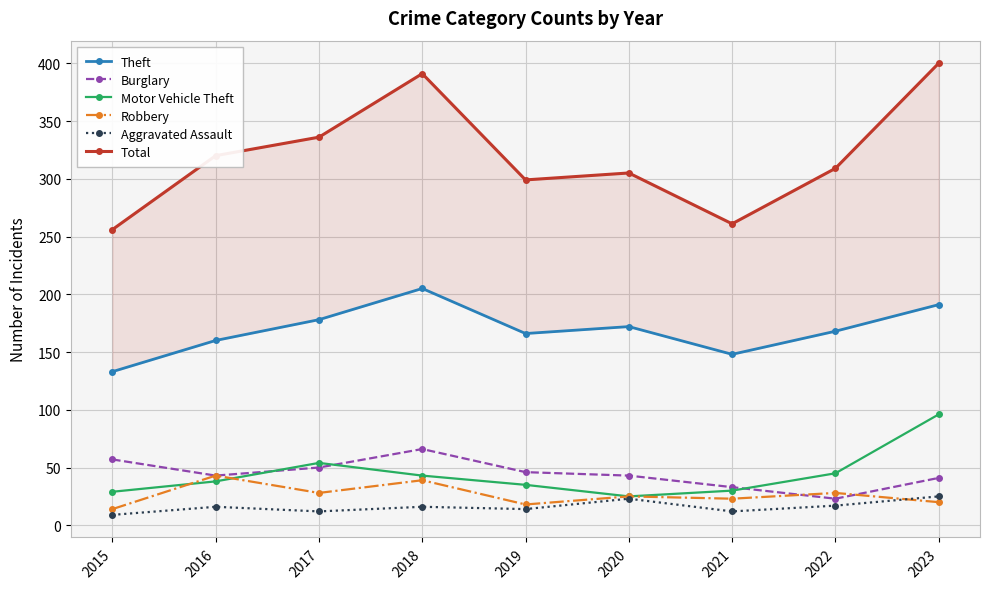

Reading left to right, what are all the values shown in this chart?

Theft: 133	160	178	205	166	172	148	168	191
Burglary: 57	43	50	66	46	43	33	23	41
Motor Vehicle Theft: 29	38	54	43	35	25	30	45	96
Robbery: 14	43	28	39	18	25	23	28	20
Aggravated Assault: 9	16	12	16	14	23	12	17	25
Total: 256	320	336	391	299	305	261	309	400